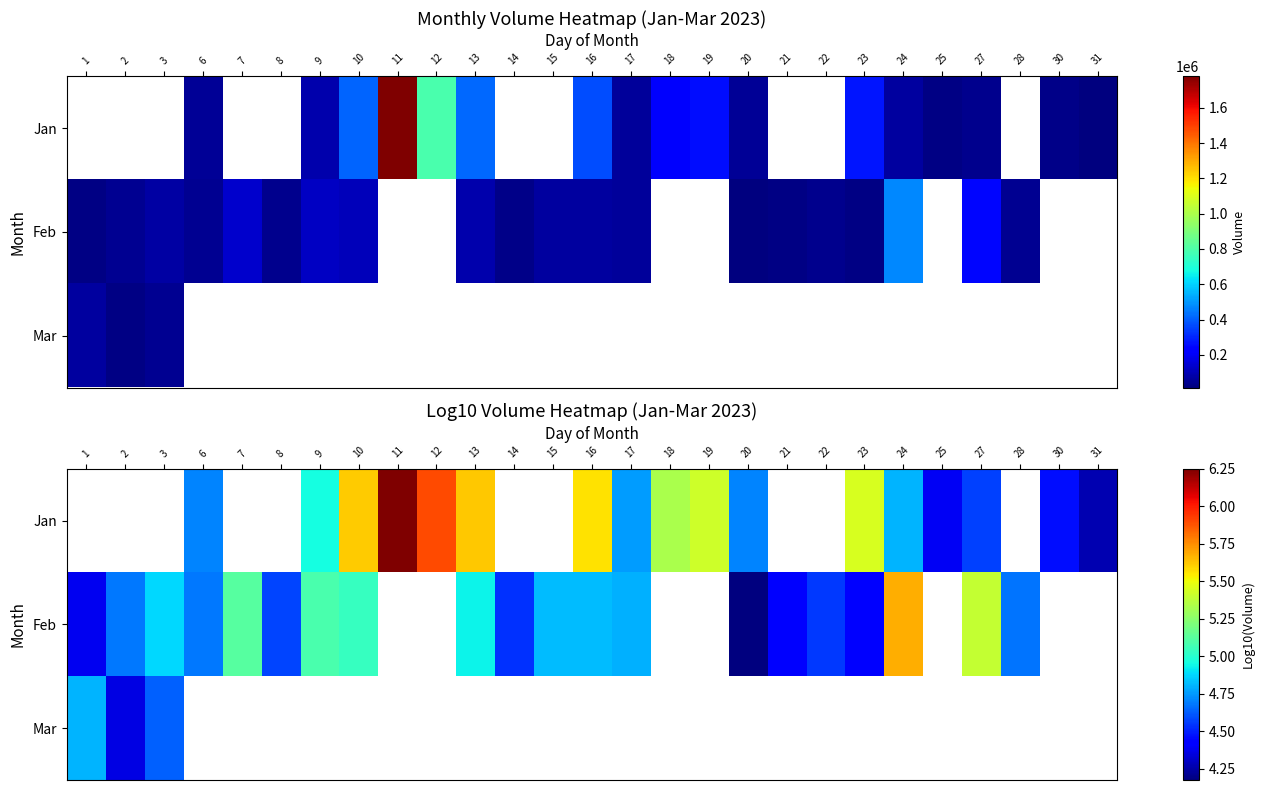

Rank the categories by Mar value from lowest to highest.

2, 3, 1, 6, 7, 8, 9, 10, 11, 12, 13, 14, 15, 16, 17, 18, 19, 20, 21, 22, 23, 24, 25, 27, 28, 30, 31